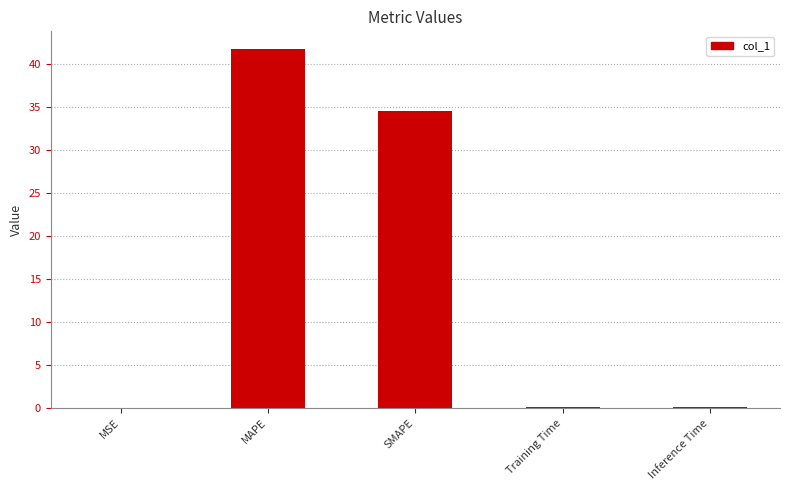

What is the change in value from MAPE to SMAPE?

-7.2